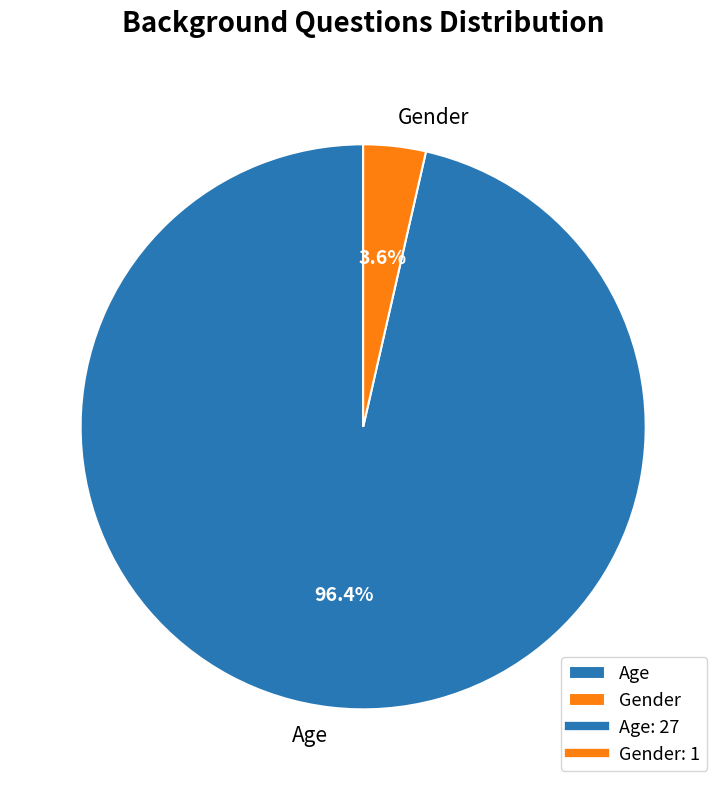

Combined, what portion of the pie is Gender and Age?

100.0%